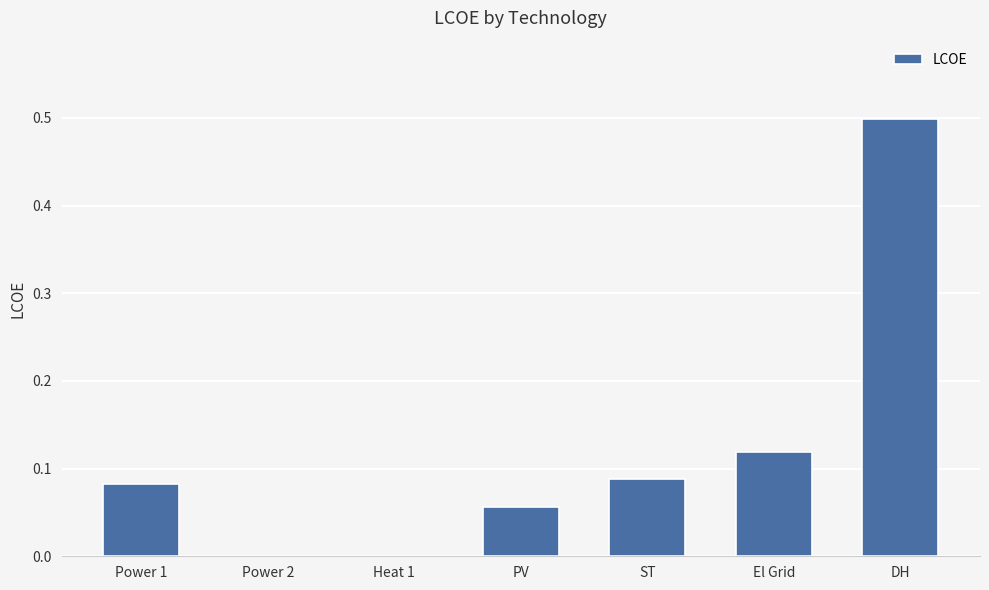

The chart shows a value of -0.3 at Power 2. True or false?

False